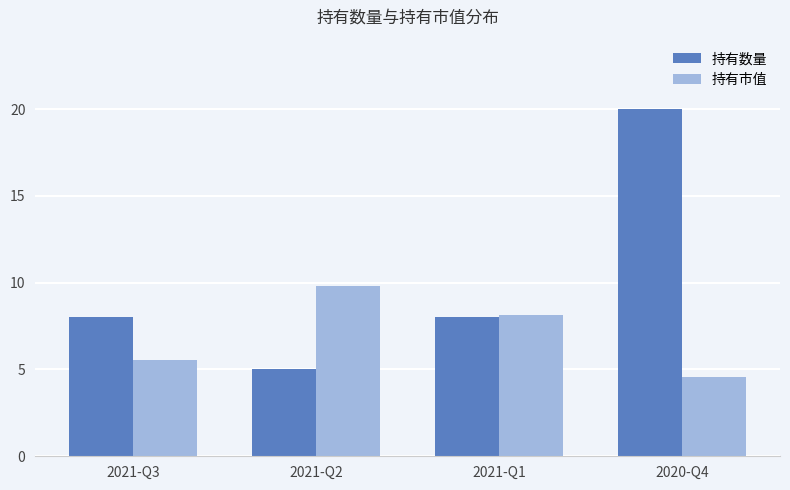

How many distinct data groups are displayed?

2